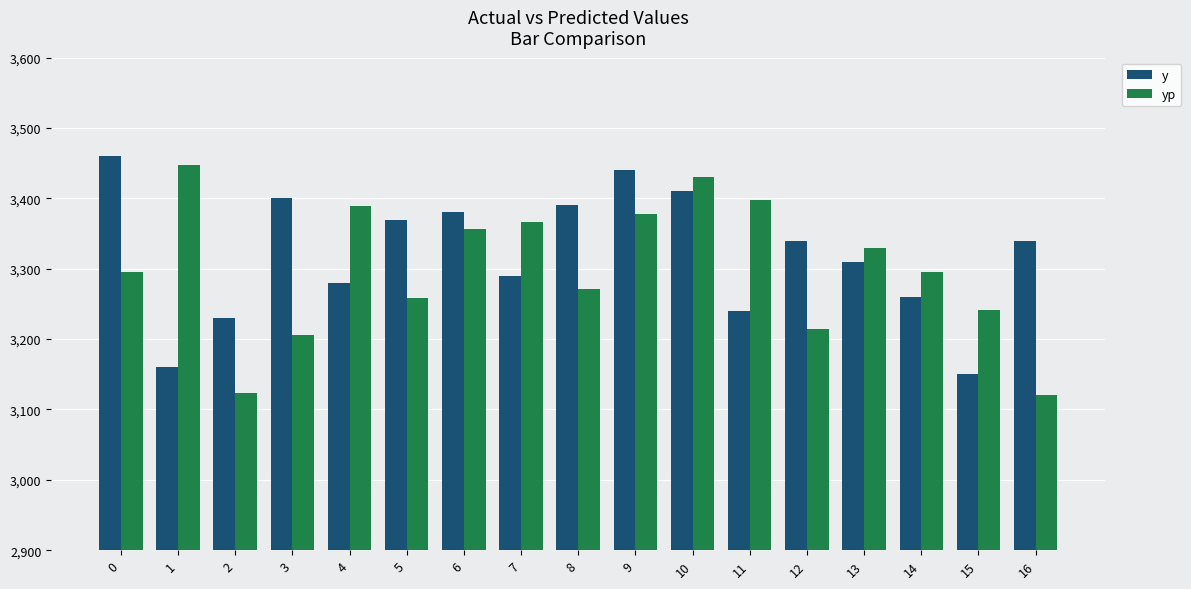

What is the spread (max minus min) of values at 14?

35.3